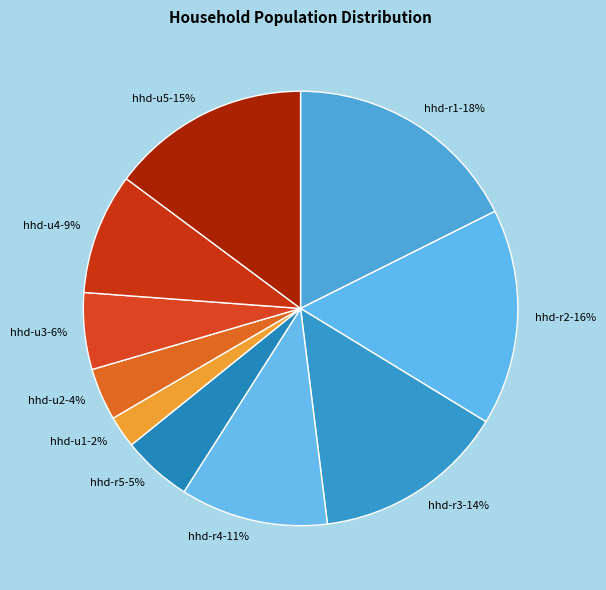

True or false: hhd-r4 accounts for 1% of the total.

False